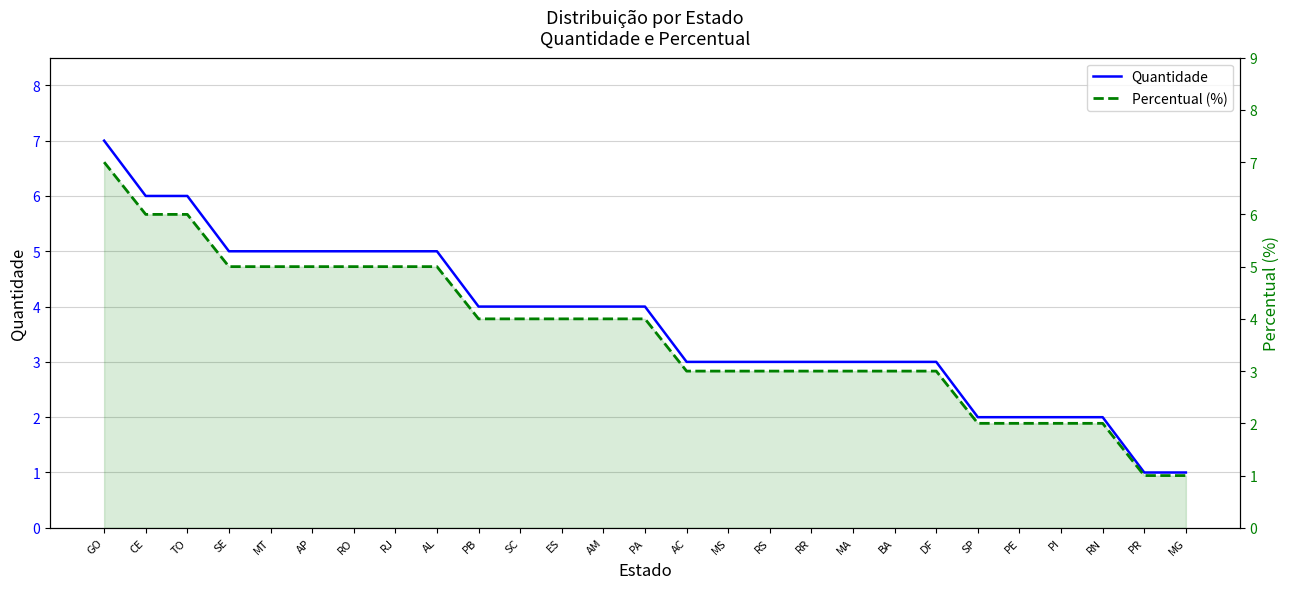

True or false: Percentual (%) and Quantidade cross at least once.

False